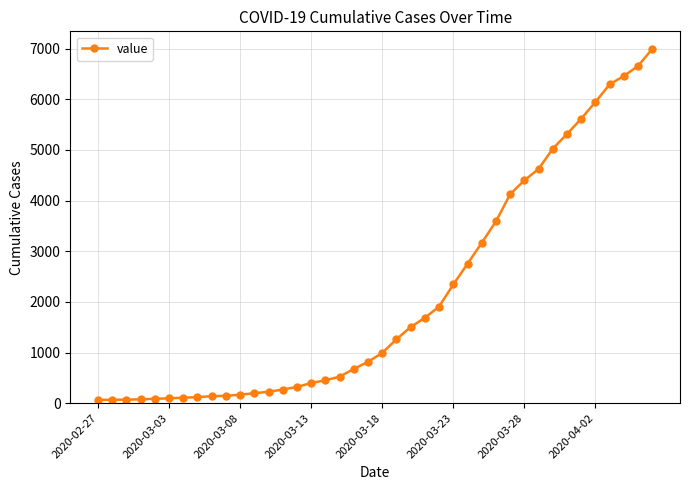

What is the average value?

2142